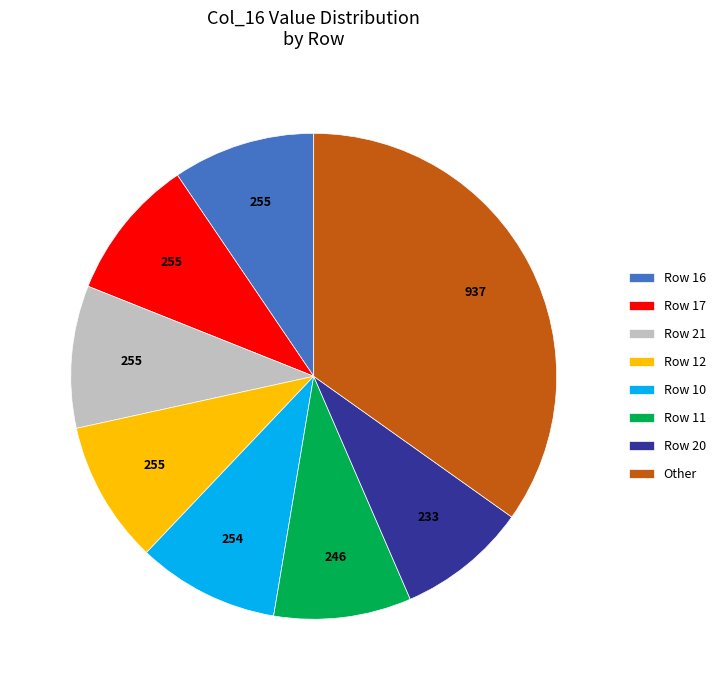

How many slices are in this pie chart?

8